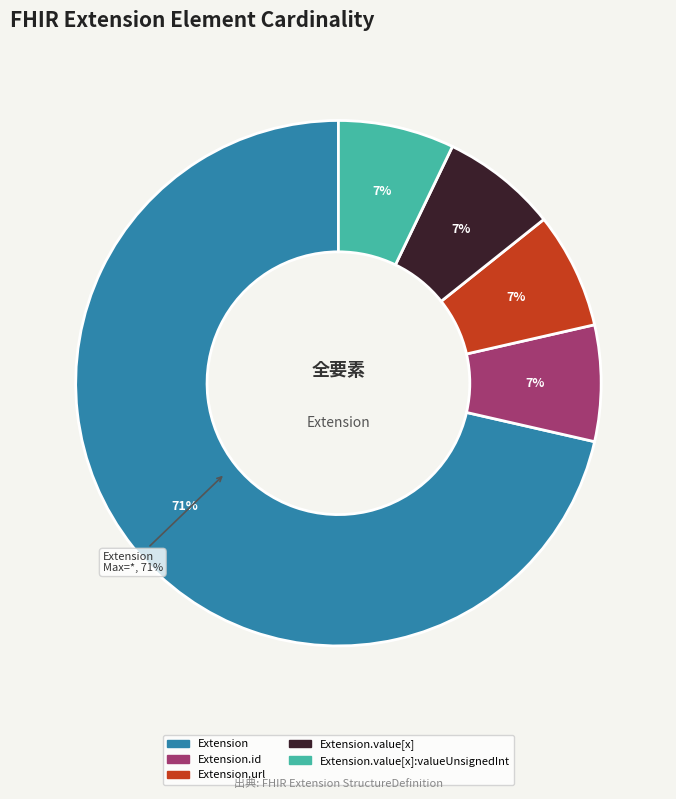

Is there a majority slice in this chart?

Yes